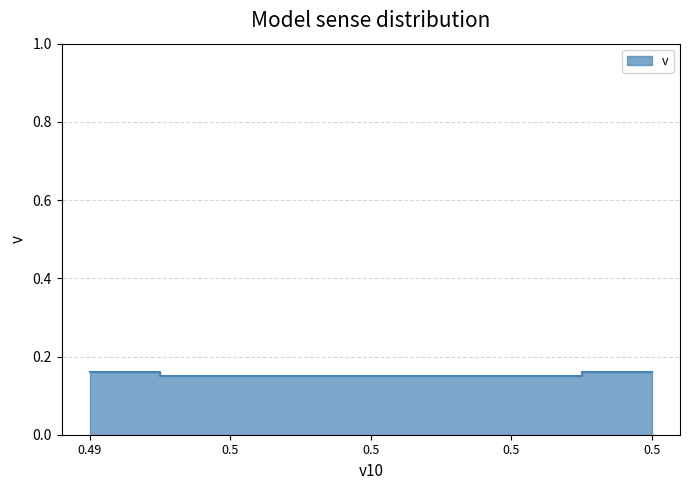

The chart shows a value of 0.1 at 0.5. True or false?

True